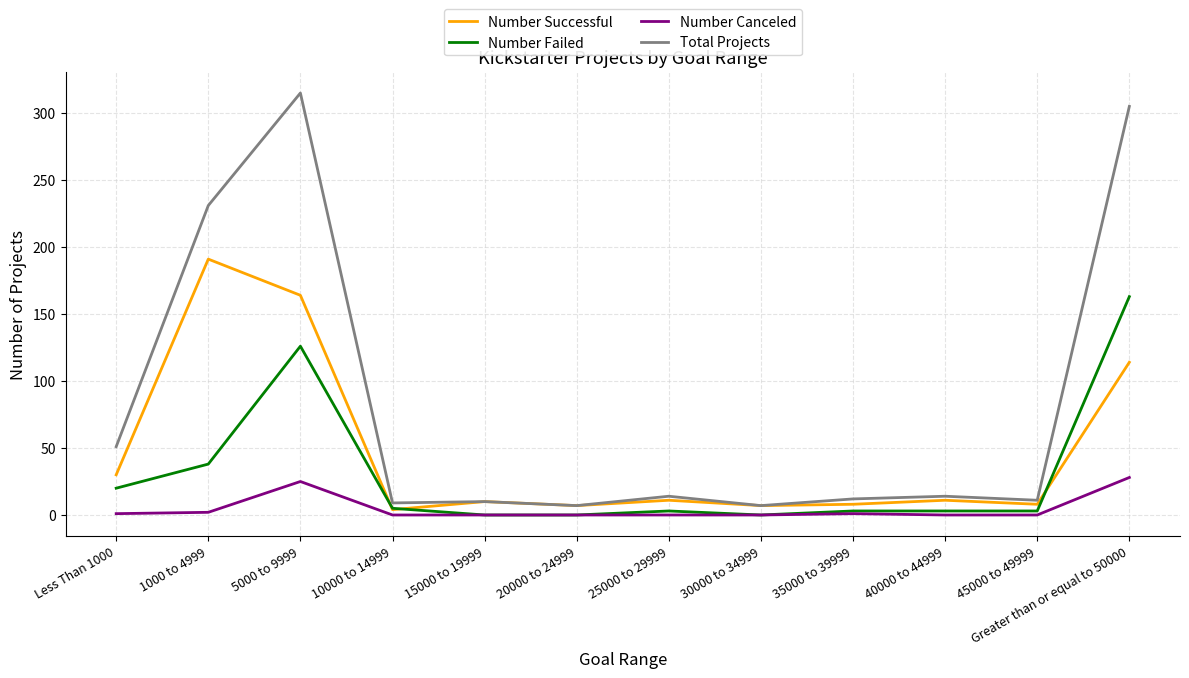

Where is the first local maximum for Total Projects?

5000 to 9999